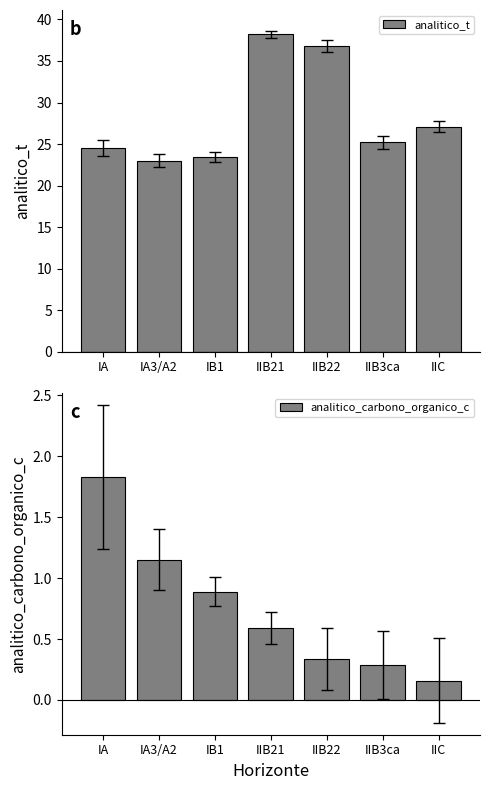

Which category has the highest value in the analitico_t series?

IIB21